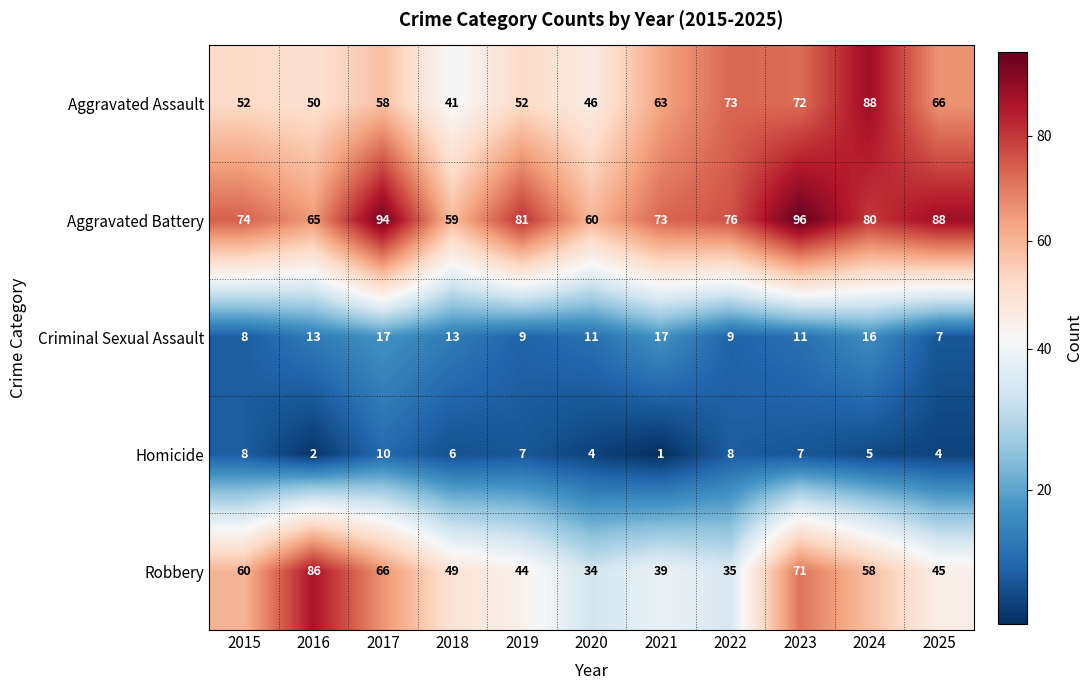

What is the spread (max minus min) of values at 2019?

74